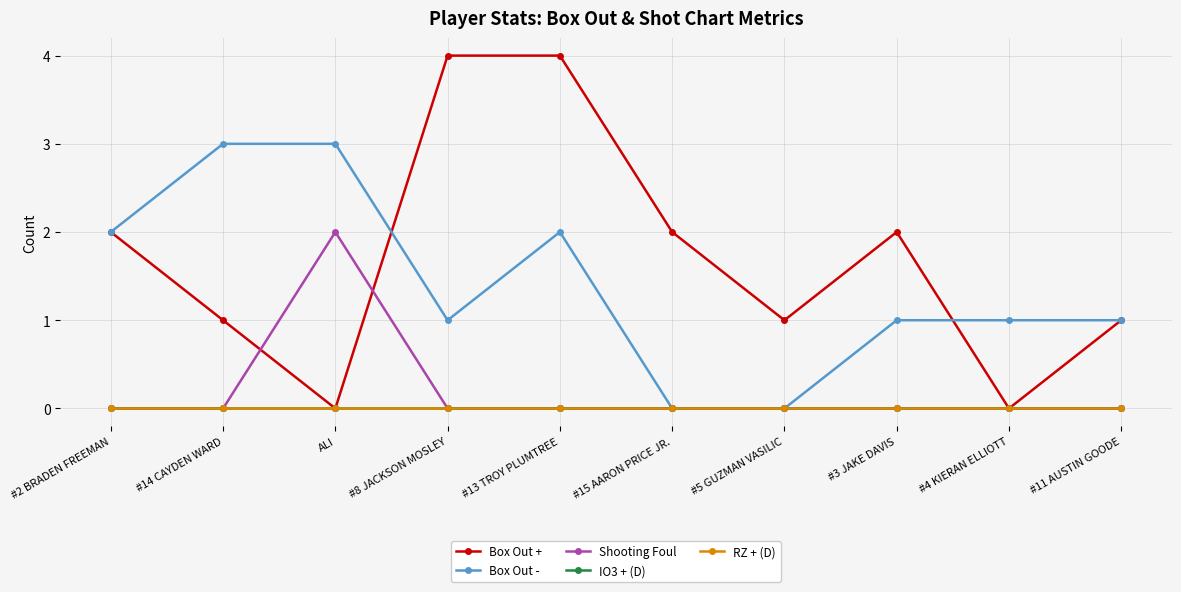

Is this an area chart (filled region under the line)?

No